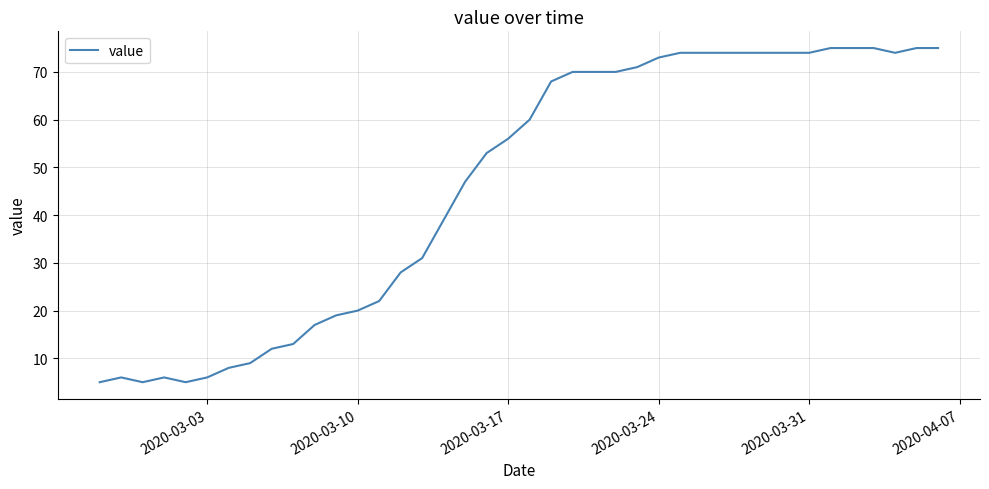

Reading right to left, extract all data points from this chart.

75	75	74	75	75	75	74	74	74	74	74	74	74	73	71	70	70	70	68	60	56	53	47	39	31	28	22	20	19	17	13	12	9	8	6	5	6	5	6	5